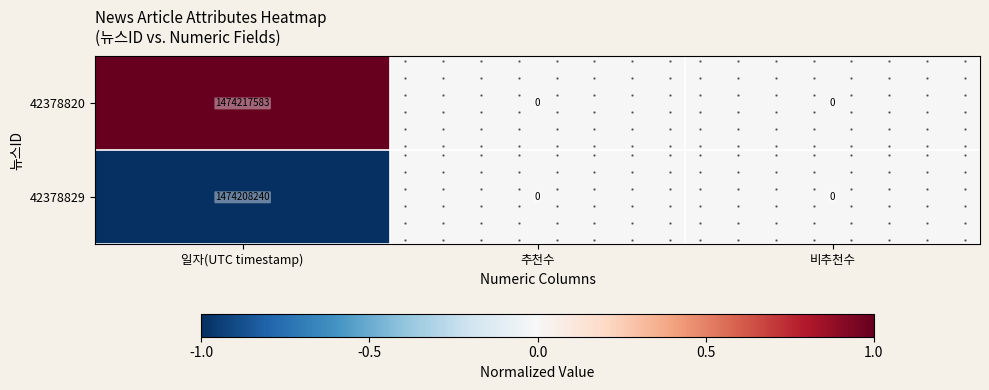

At how many categories does at least one series exceed 0?

1